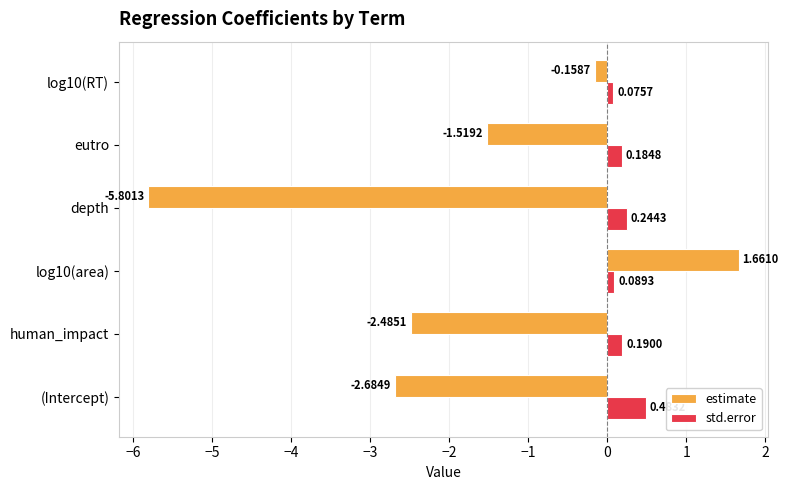

Which category has the highest value in the std.error series?

(Intercept)